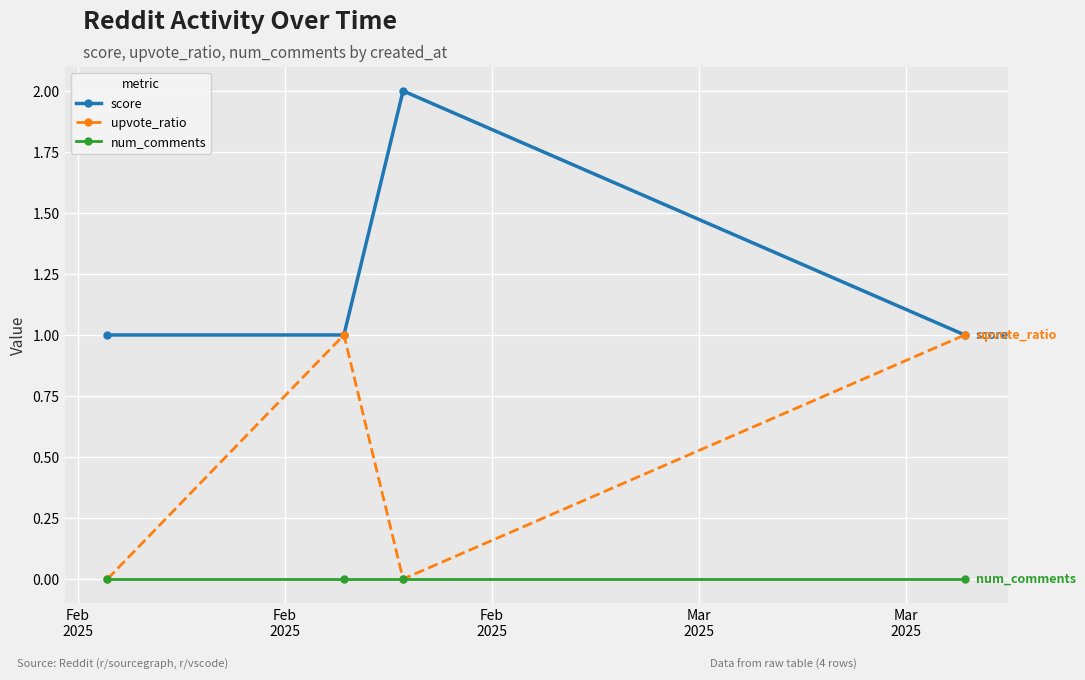

At how many categories does at least one series exceed 0?

4